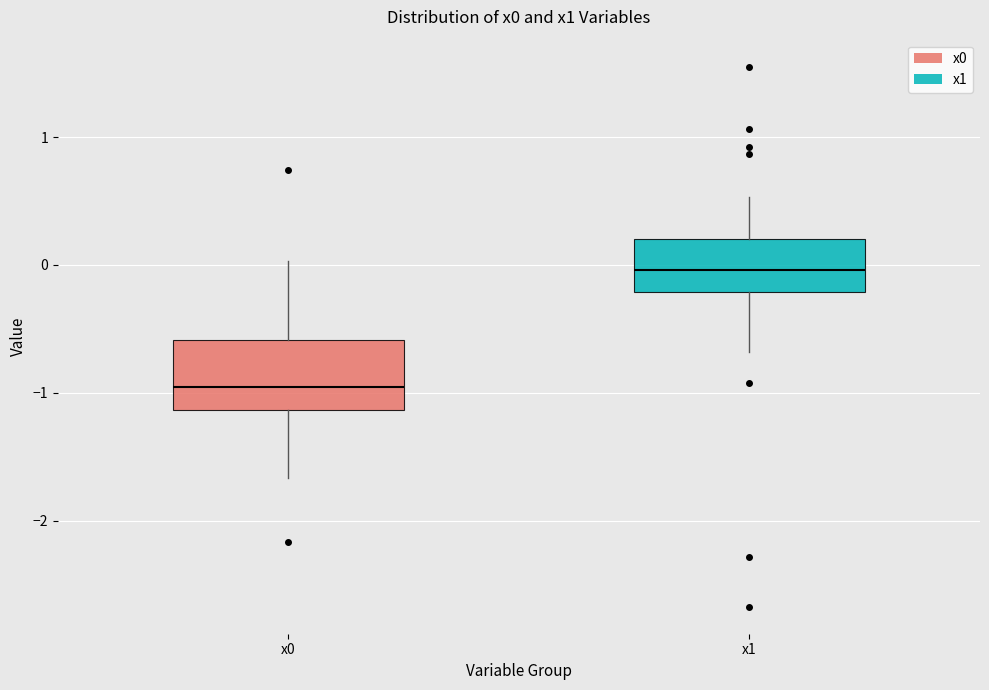

Reading left to right, read every box against the y-axis: the position of its median line, the range the box covers, and the ends of its whiskers. The values are not printed on the chart, so give them approximately, as read against the axis.

x0: median -1.0, box -1.1 to -0.6, whiskers -1.7 to 0.0
x1: median 0.0, box -0.2 to 0.2, whiskers -0.7 to 0.5